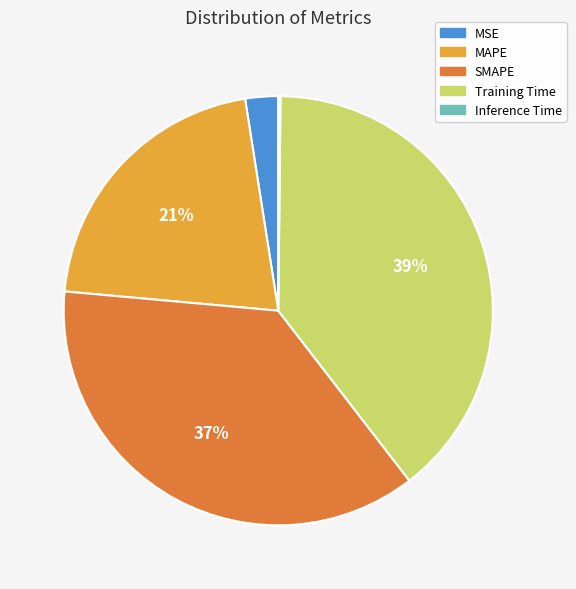

Is it true that MAPE is 30% of the pie?

False